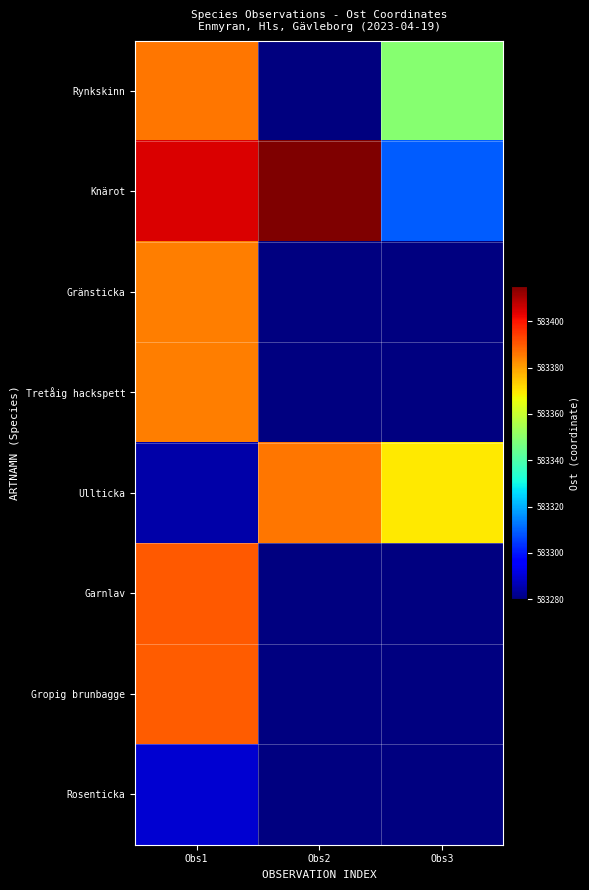

At how many categories does at least one series exceed 583345?

3